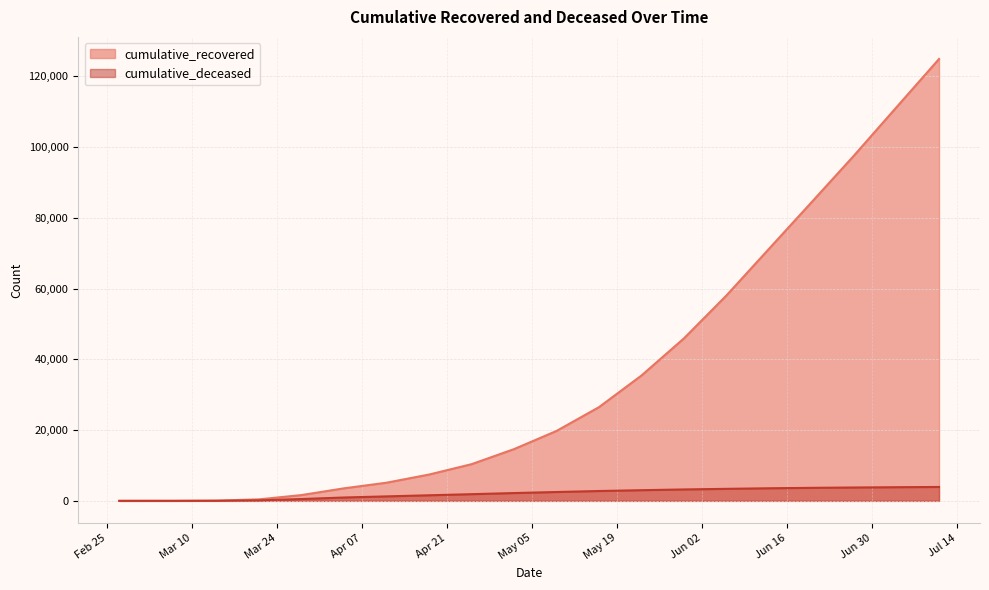

How many lines are shown in the chart?

2